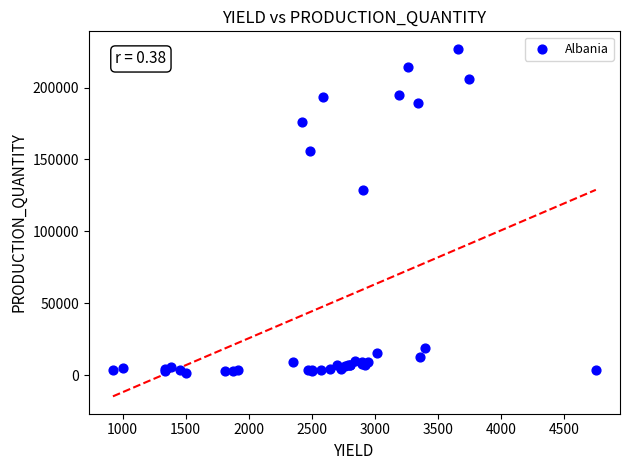

What Y value in the scatter plot is closest to 114400?

128779